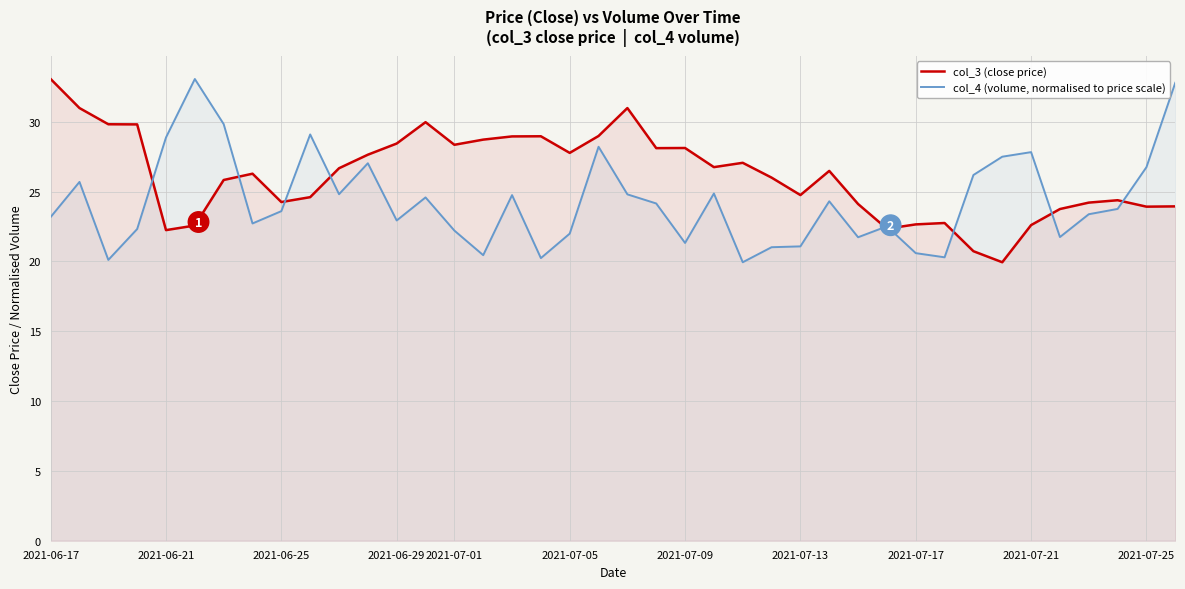

What is the lowest value of the col_4 (volume, normalised to price scale) series?

19.9